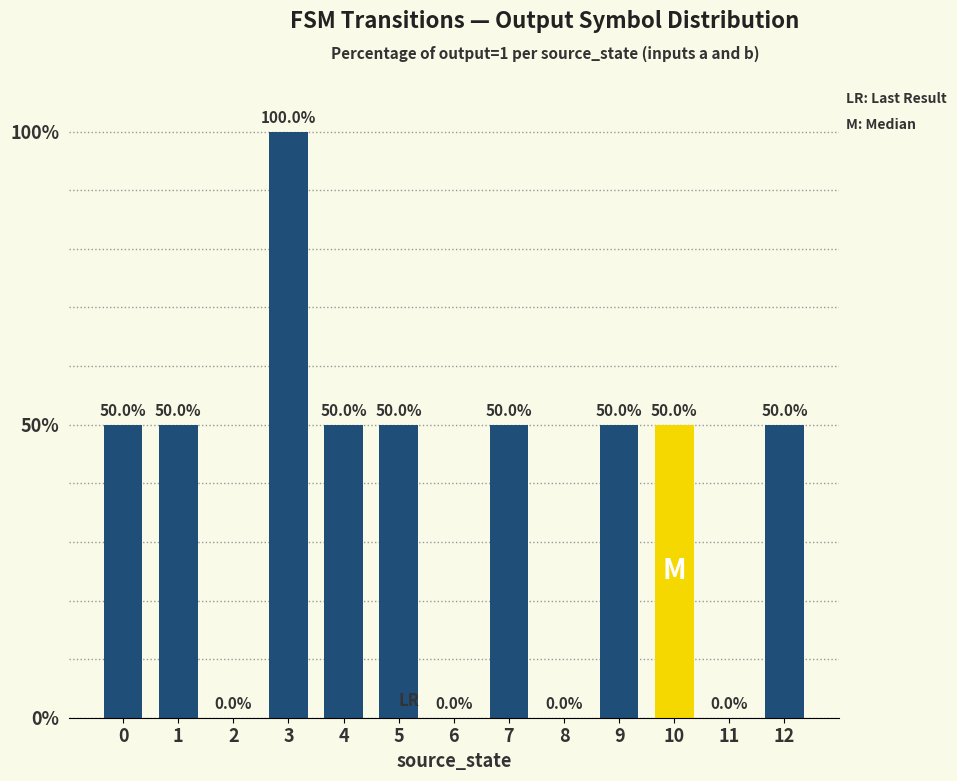

What is the maximum value shown in the chart?

100